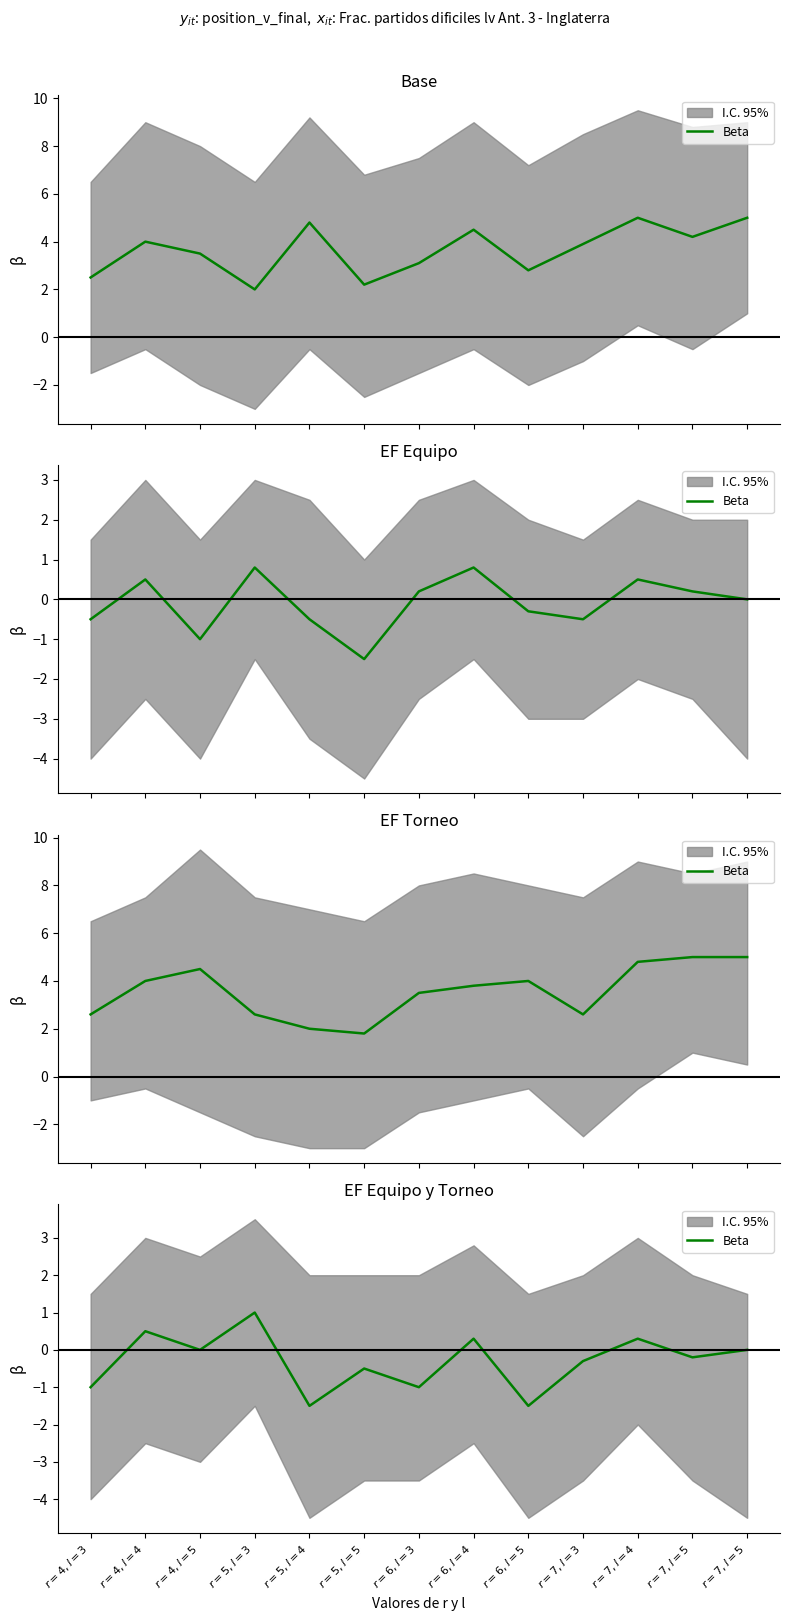

Does the chart display data point markers on the line(s)?

No